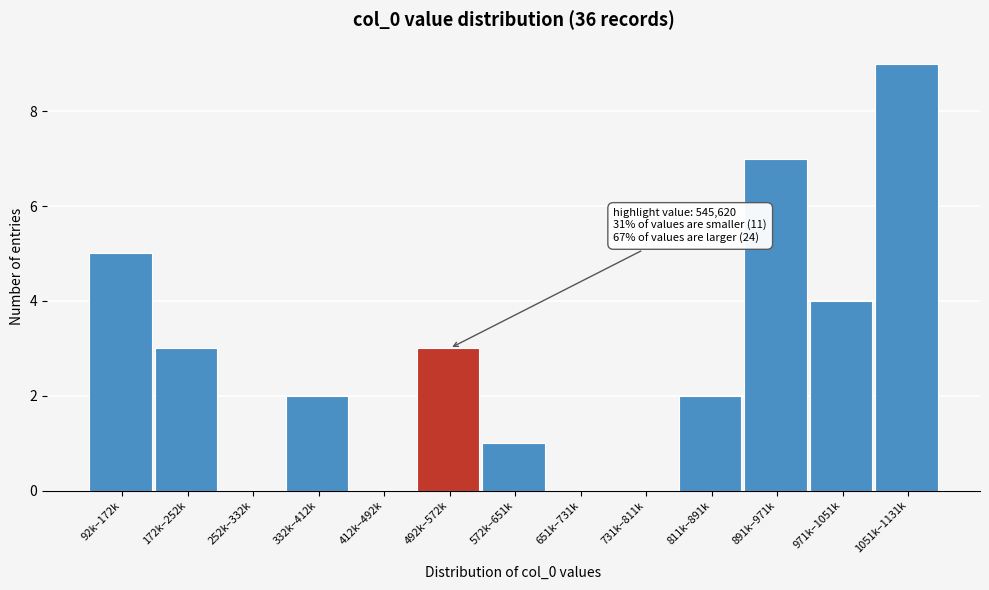

Reading left to right, what are all the values shown in this chart?

92k–172k=5	172k–252k=3	252k–332k=0	332k–412k=2	412k–492k=0	492k–572k=3	572k–651k=1	651k–731k=0	731k–811k=0	811k–891k=2	891k–971k=7	971k–1051k=4	1051k–1131k=9